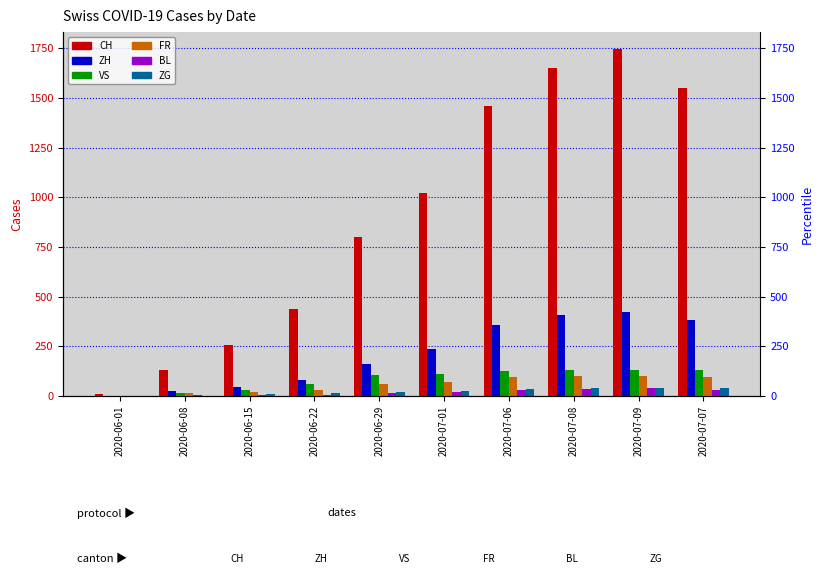

The VS series shows 1 at 2020-06-01. True or false?

True